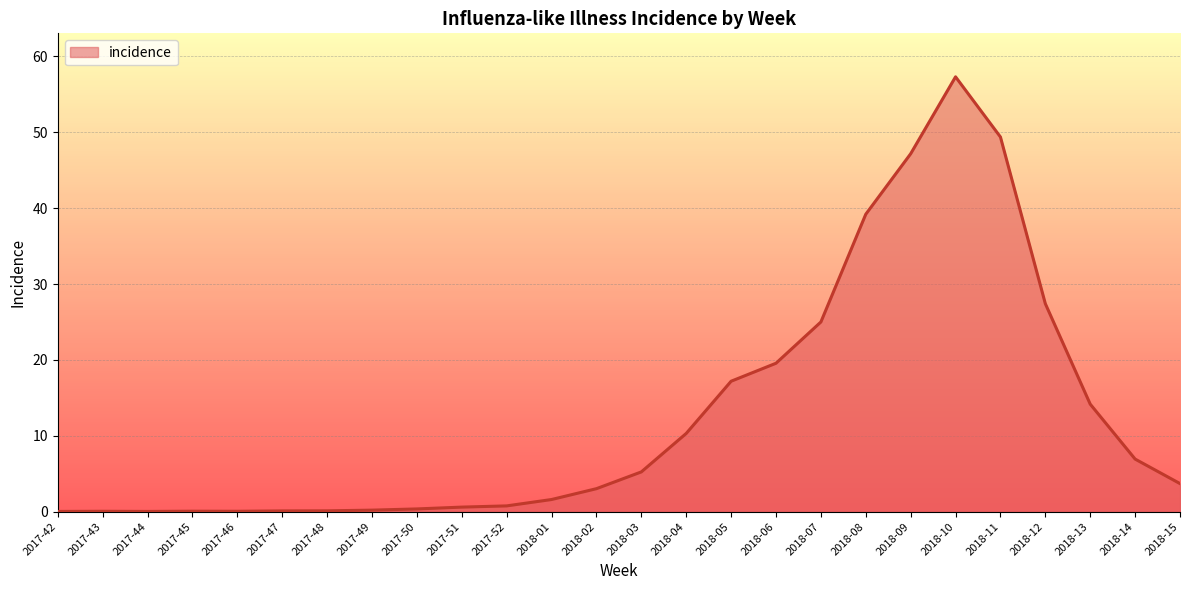

Which category has the highest value across all series?

2018-10